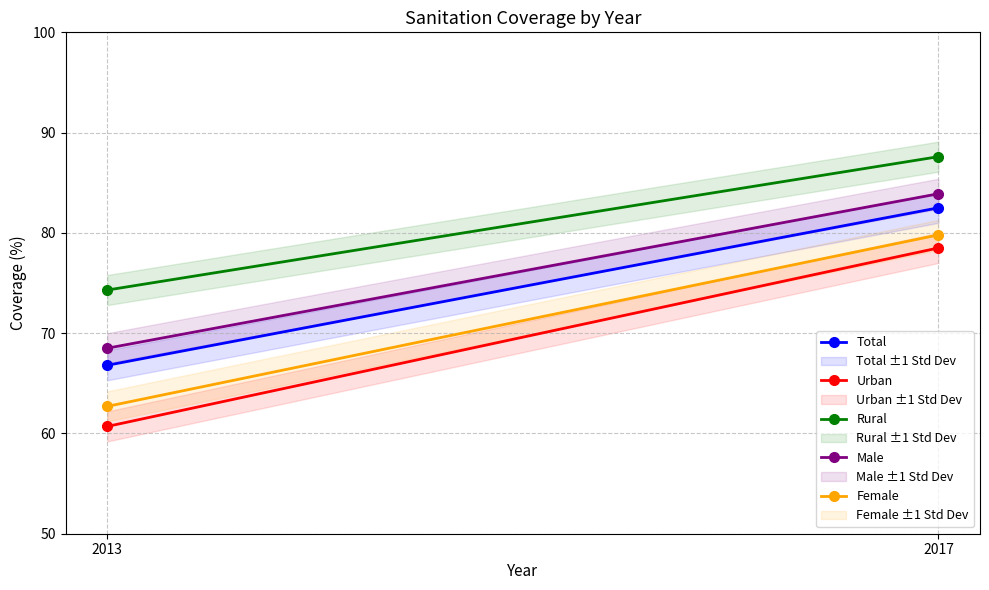

How many lines are shown in the chart?

5